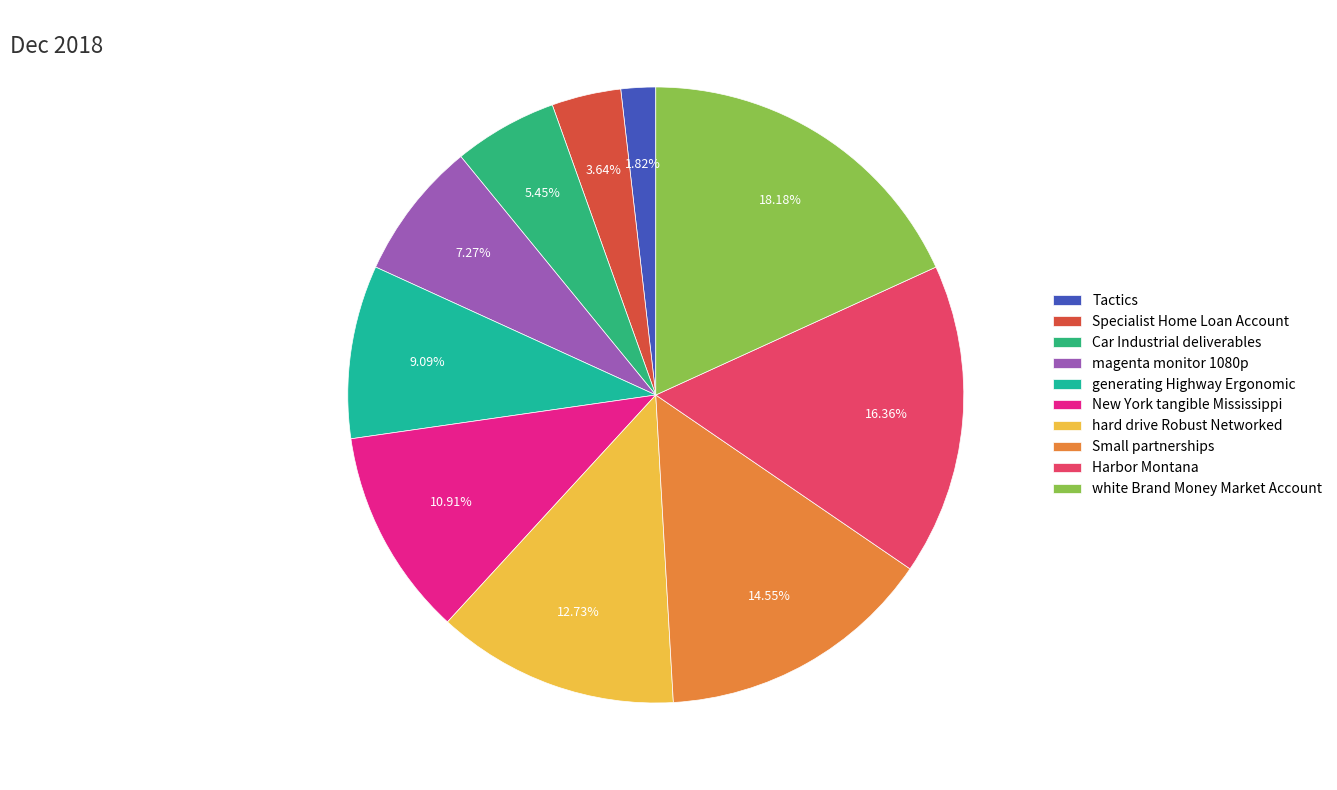

What is the change in value from generating Highway Ergonomic to hard drive Robust Networked?

+2